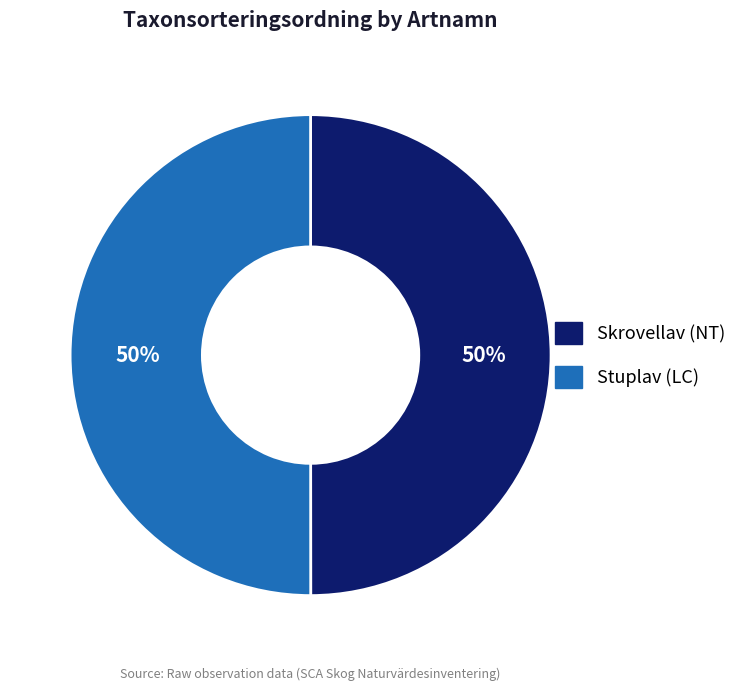

Do Stuplav (LC) and Skrovellav (NT) together represent more than half of the pie?

Yes